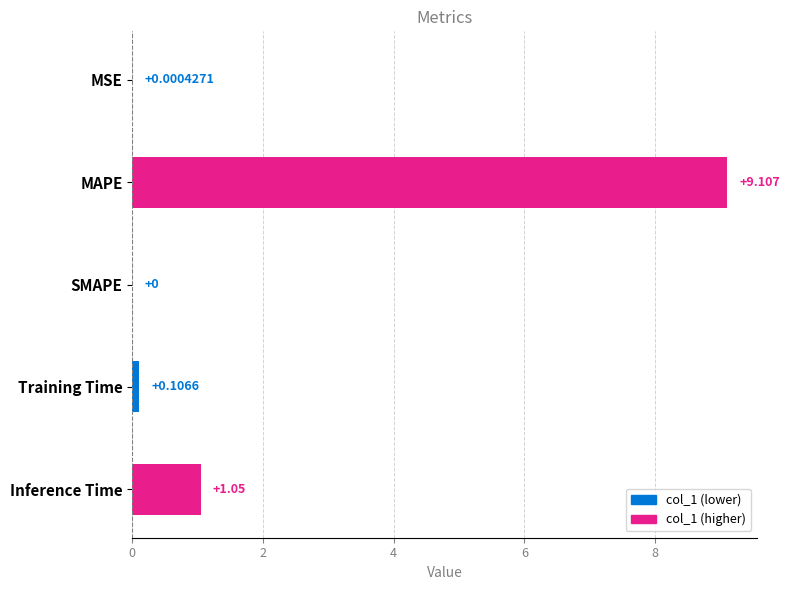

Which category has the highest value across all series?

MAPE